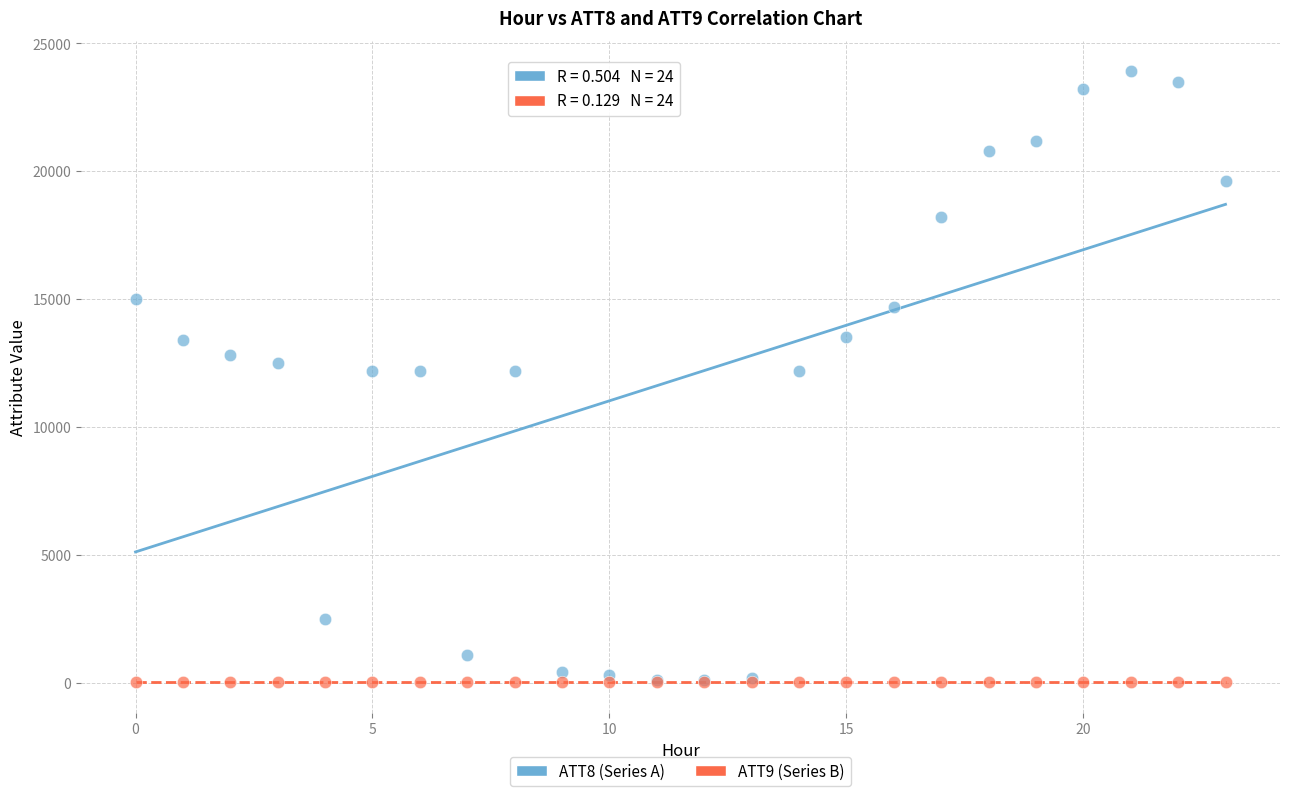

What are all the series names shown in the legend?

ATT8 (Series A), ATT9 (Series B)